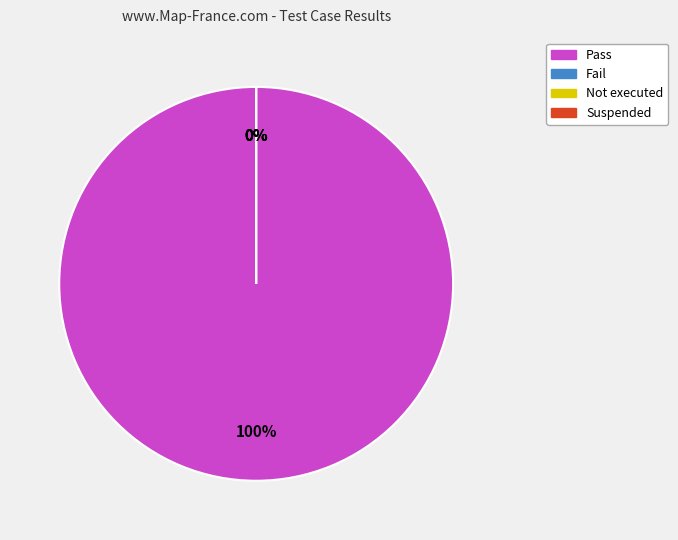

Count the number of slices in the pie.

4